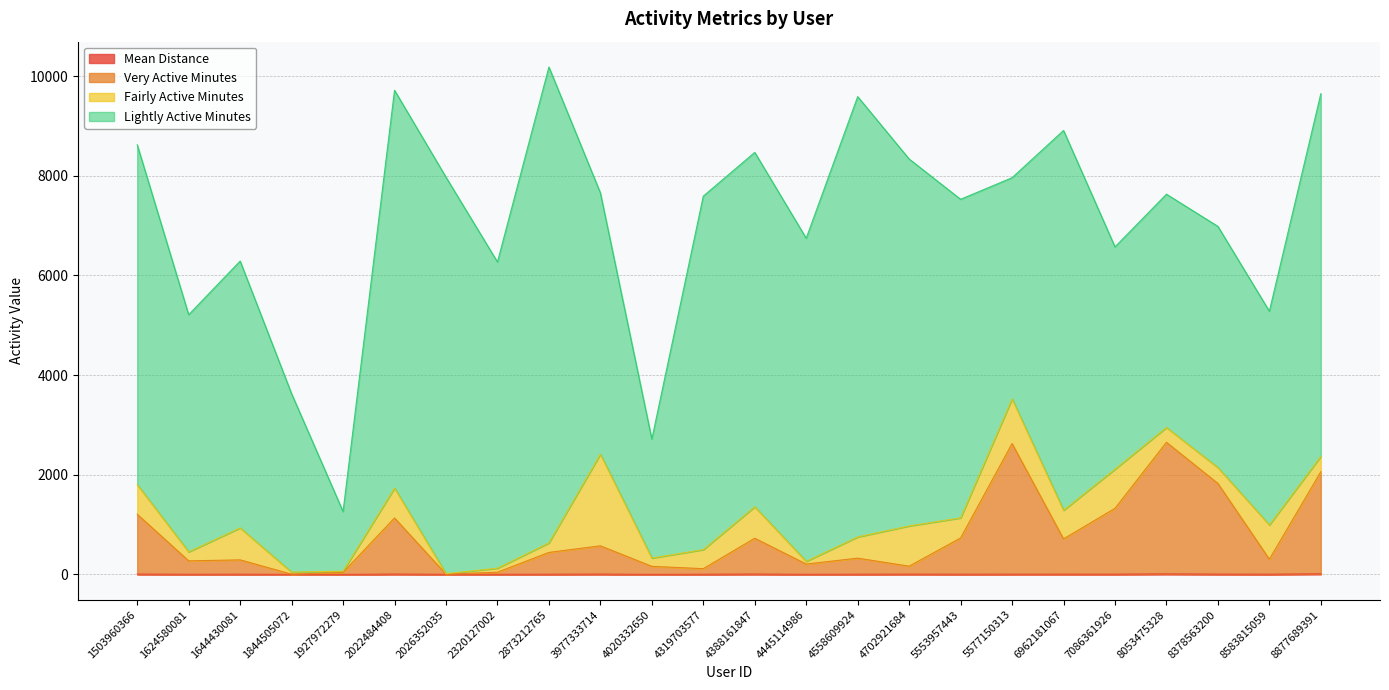

How many interior local valleys does the Very Active Minutes series have?

8